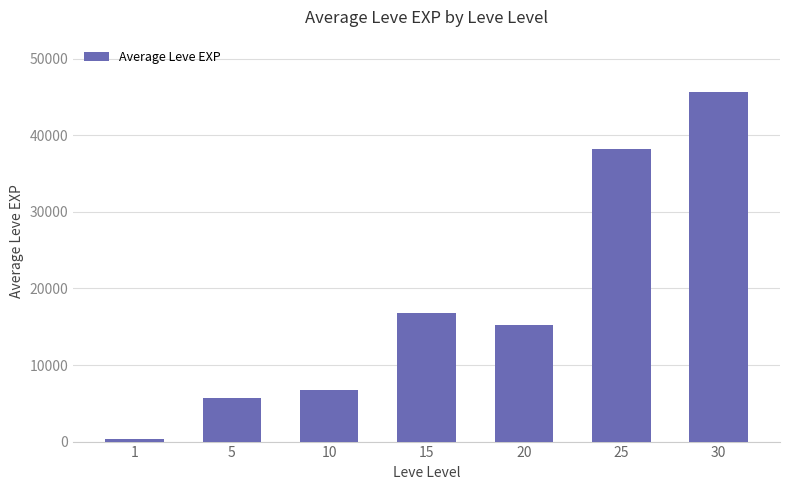

What is the value of the 3rd bar from the left?

6742.5